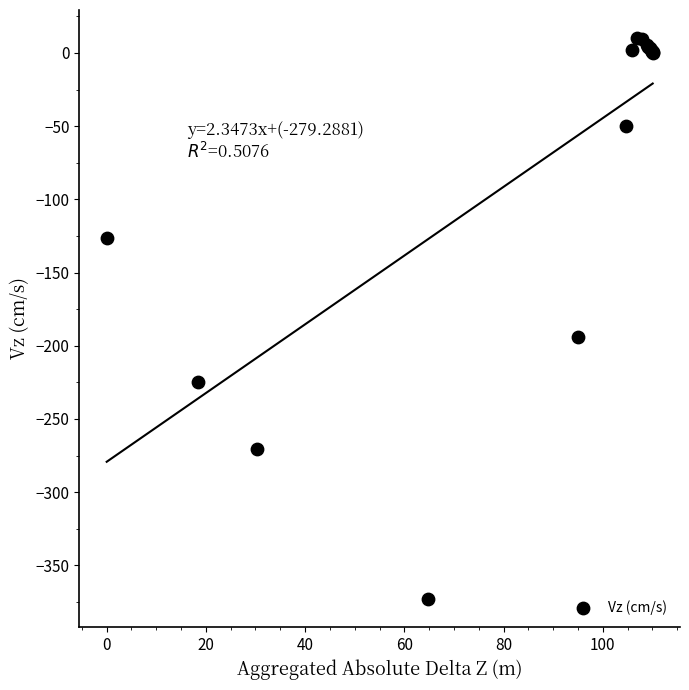

What Y value in the scatter plot is closest to -181?

-194.1